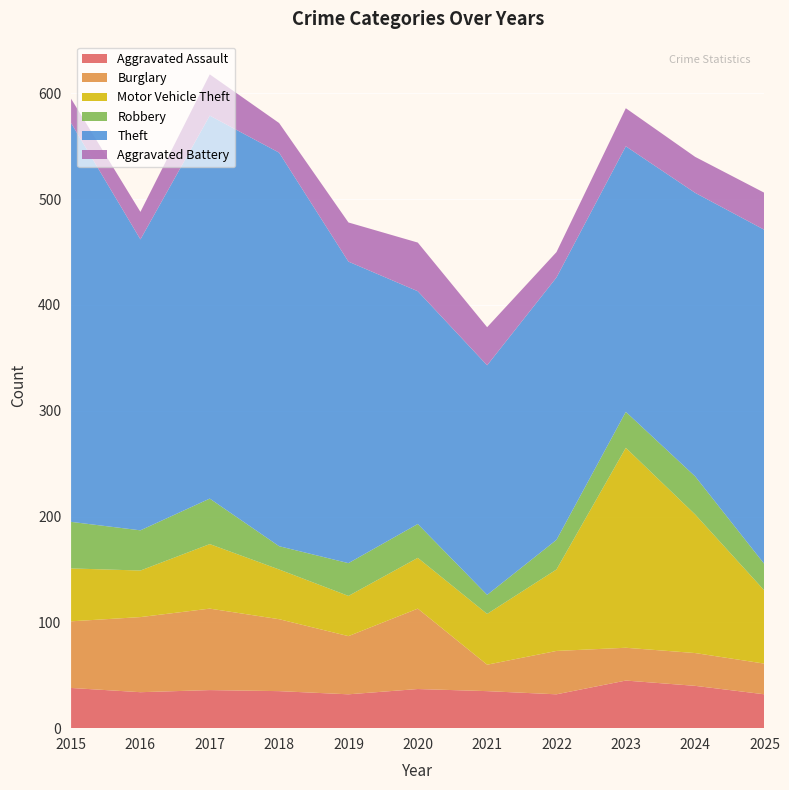

Reading left to right, transcribe all the data shown in this chart.

Aggravated Assault: 38	34	36	35	32	37	35	32	45	40	32
Burglary: 63	71	77	68	55	76	25	41	31	31	29
Motor Vehicle Theft: 50	44	61	47	38	48	48	77	189	131	69
Robbery: 44	38	43	22	31	32	18	28	34	36	25
Theft: 377	275	362	372	285	220	217	248	251	268	316
Aggravated Battery: 23	26	39	28	37	46	36	24	36	34	35